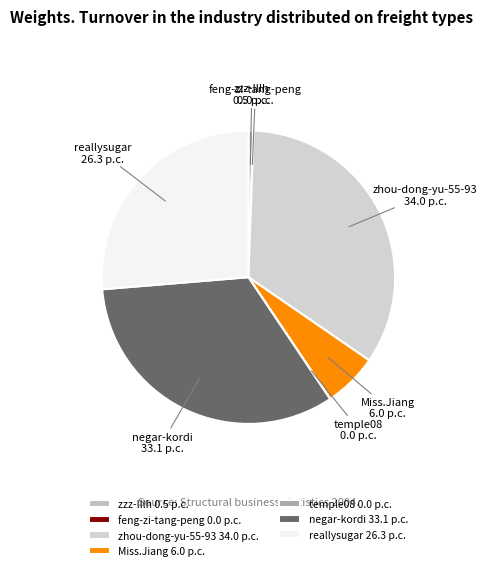

Is there a majority slice in this chart?

No